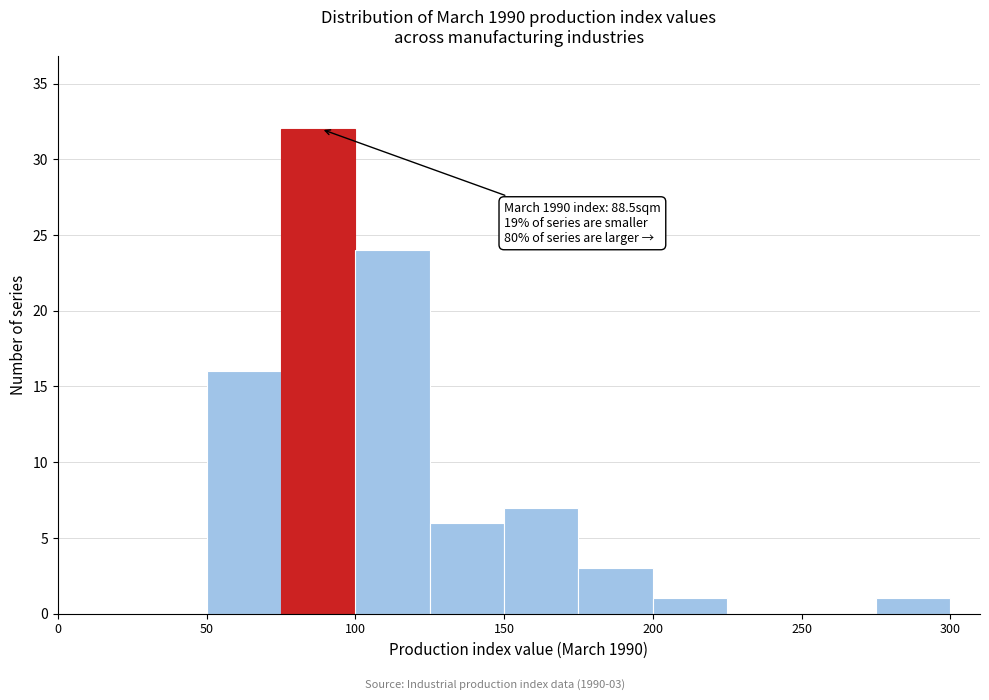

Which range on the x-axis has the tallest bar?

75 to 100